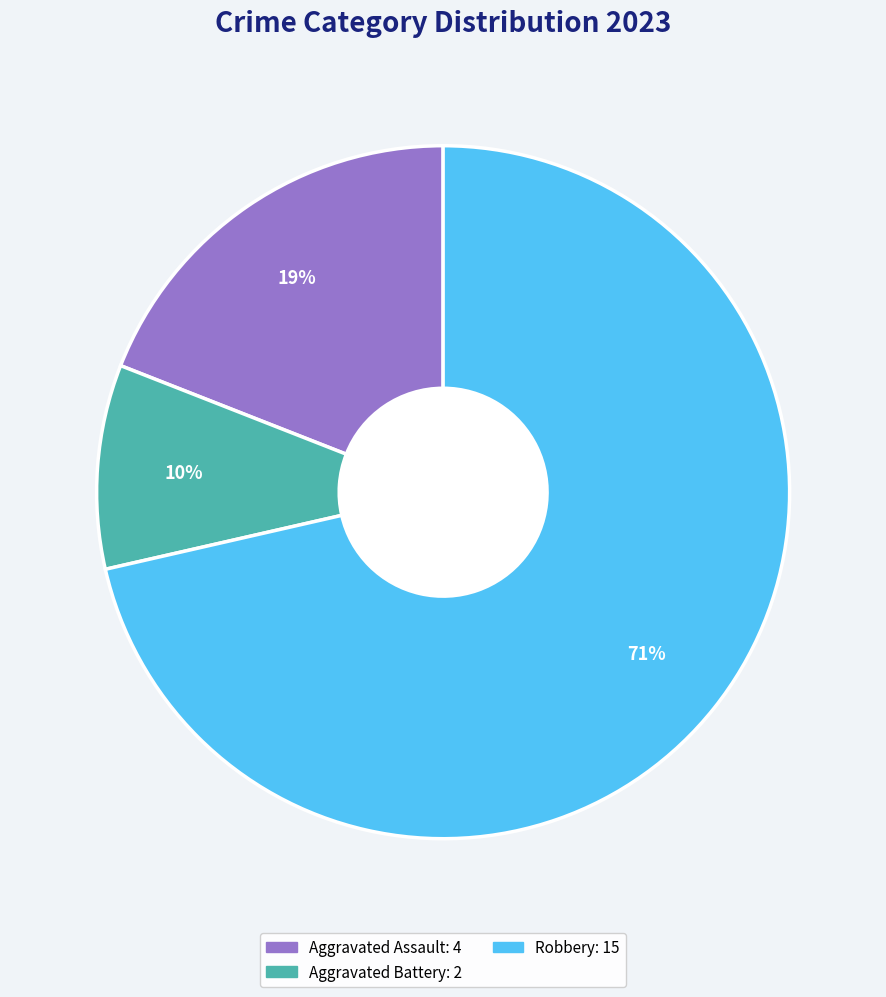

To the nearest percent, what is the average slice percentage?

33%